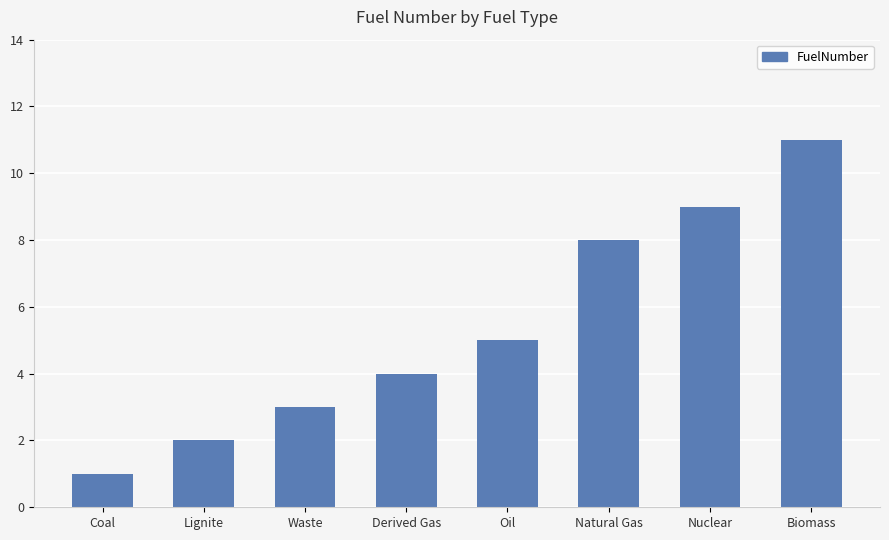

What is the ratio of the value at Biomass to the value at Waste?

3.7